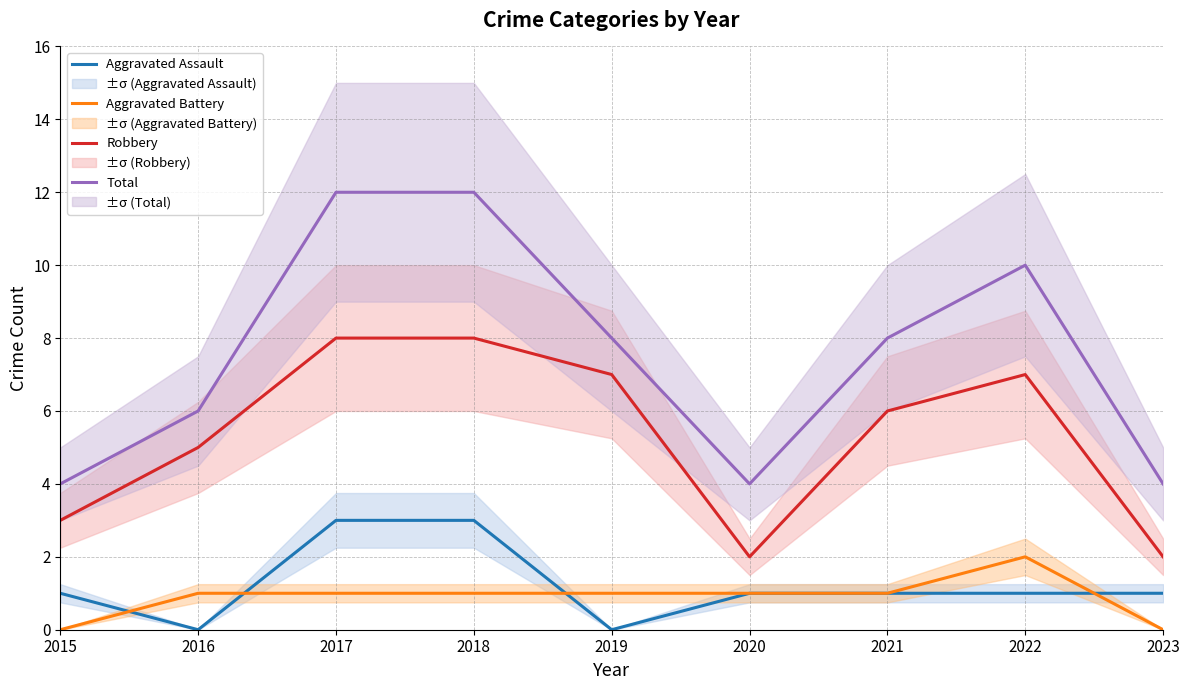

What is the difference between the Aggravated Battery values at 2017 and 2022?

1